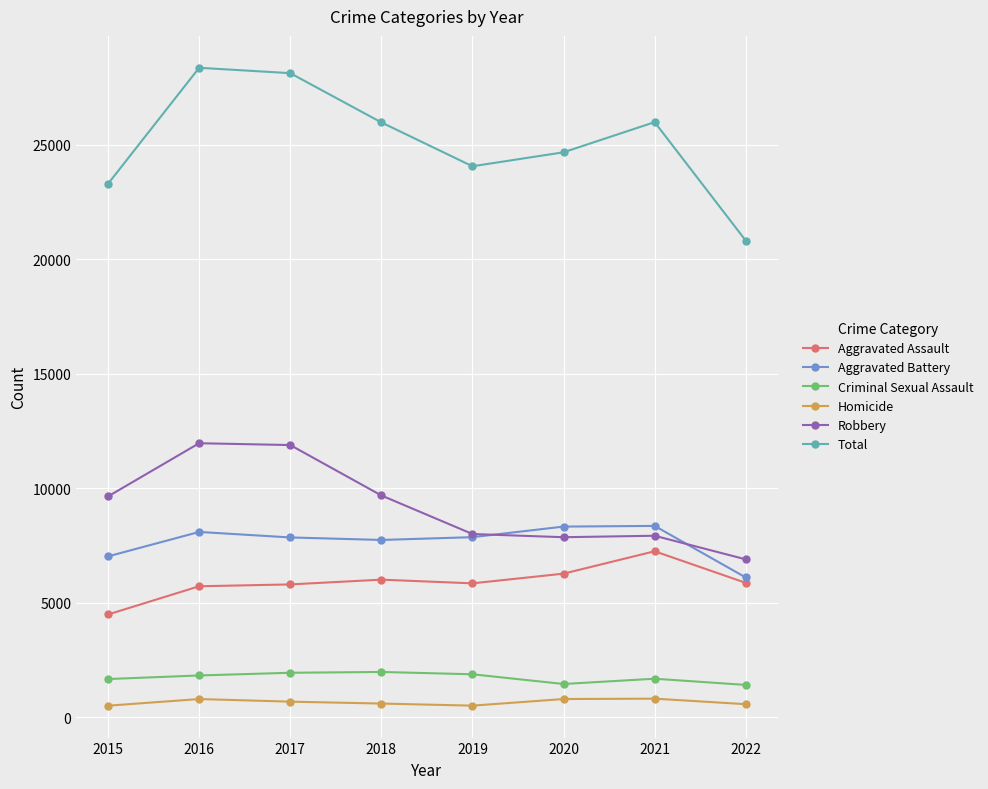

What is the maximum value for Aggravated Assault?

7241